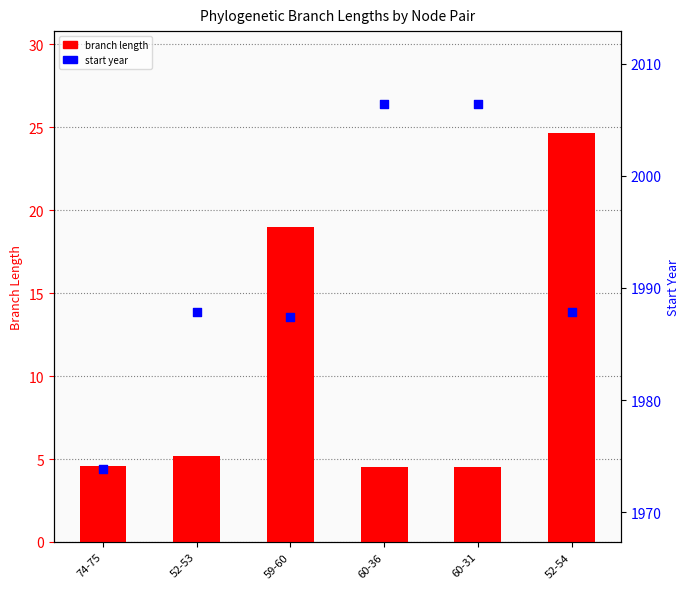

What are all the series names shown in the legend?

branch length, start year